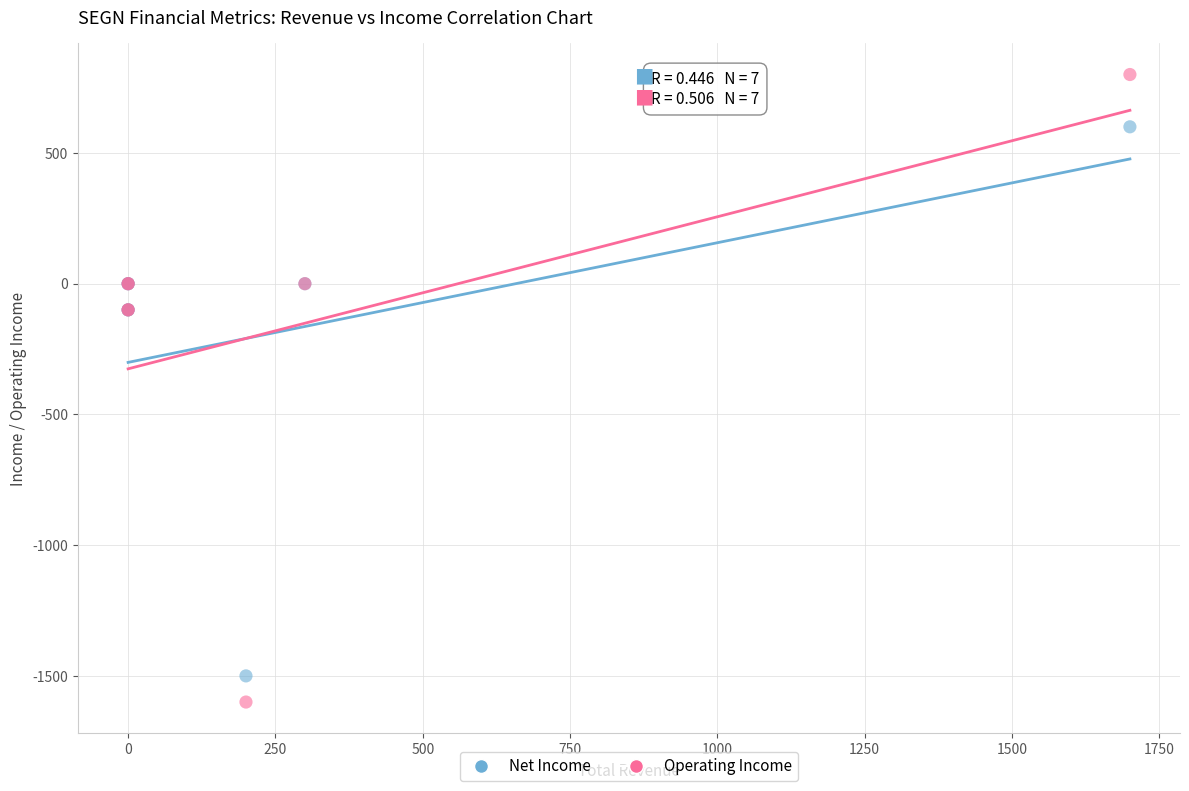

What are all the series names shown in the legend?

Net Income, Operating Income